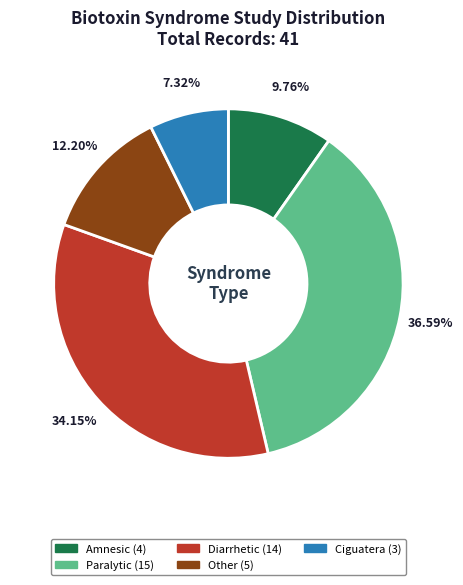

To the nearest percent, what is the average slice percentage?

20%